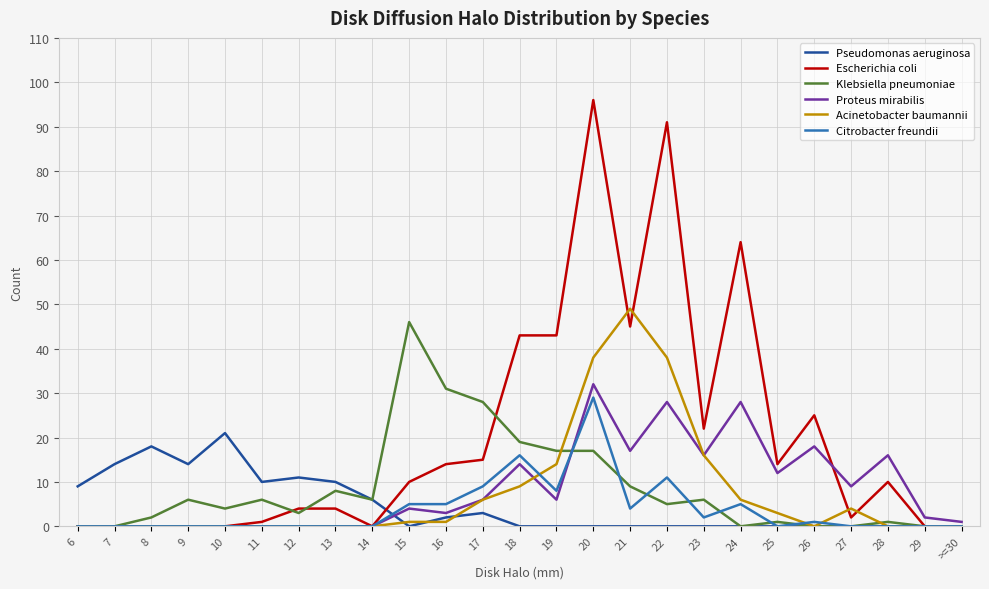

Which series has the largest total across all categories?

Escherichia coli